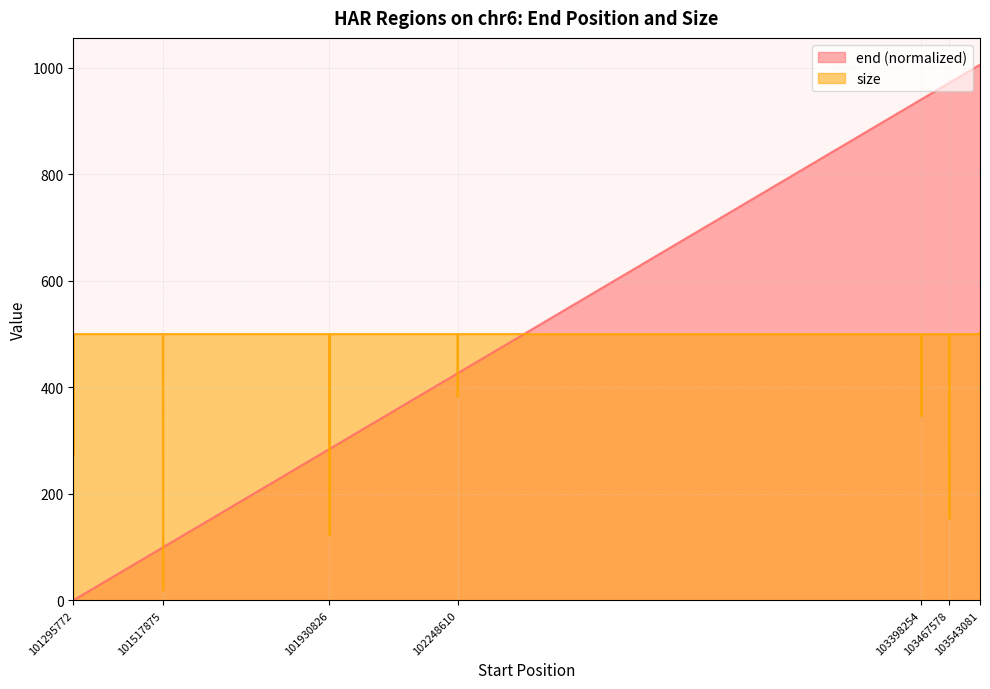

Which series ends up on top after the final intersection of end and size?

end